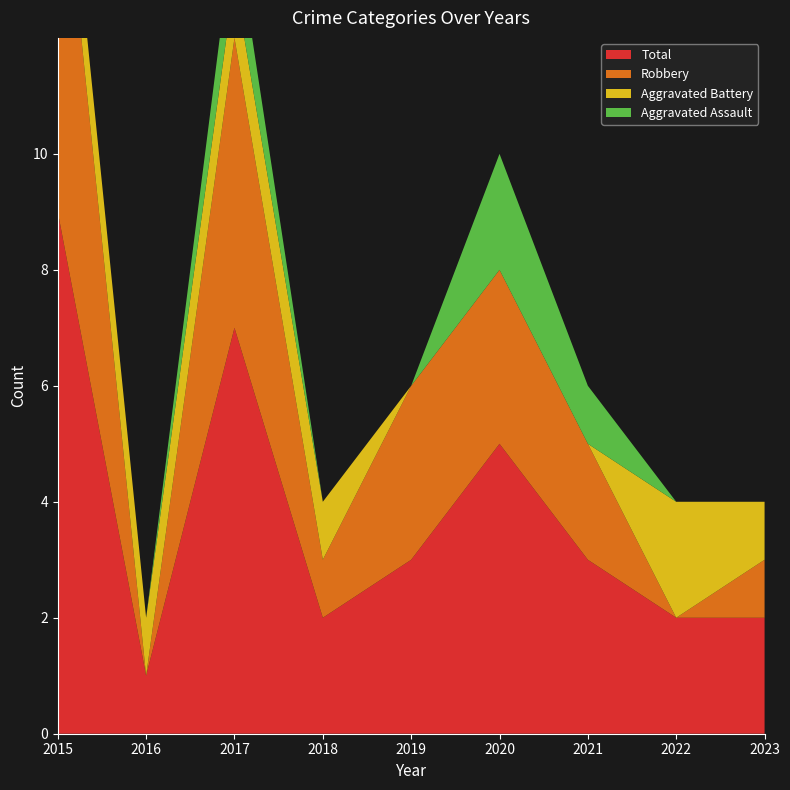

Reading right to left, transcribe all the data shown in this chart.

Aggravated Assault: 2023=0	2022=0	2021=1	2020=2	2019=0	2018=0	2017=1	2016=0	2015=0
Aggravated Battery: 2023=1	2022=2	2021=0	2020=0	2019=0	2018=1	2017=1	2016=1	2015=1
Robbery: 2023=1	2022=0	2021=2	2020=3	2019=3	2018=1	2017=5	2016=0	2015=7
Total: 2023=2	2022=2	2021=3	2020=5	2019=3	2018=2	2017=7	2016=1	2015=9